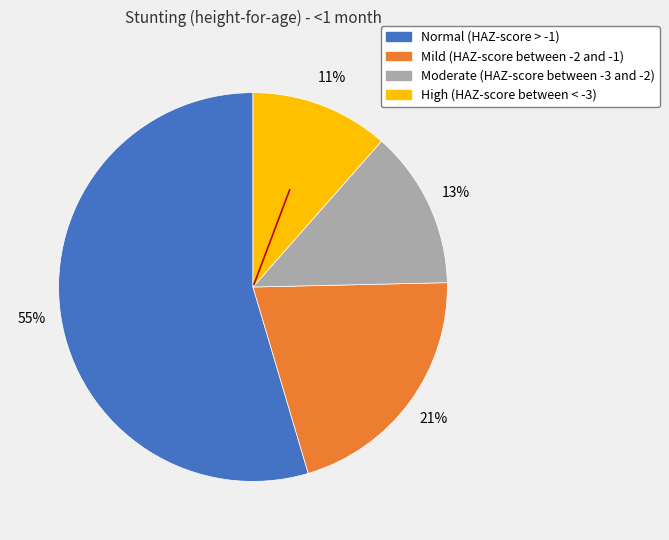

The High (HAZ-score between < -3) slice represents 17% of the pie. True or false?

False